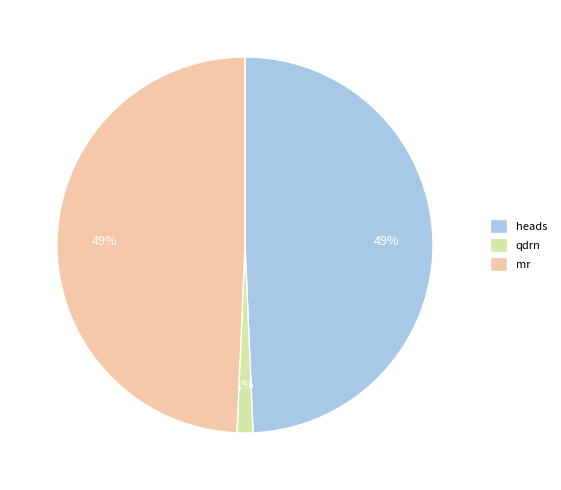

Is the sum of mr and heads greater than half?

Yes